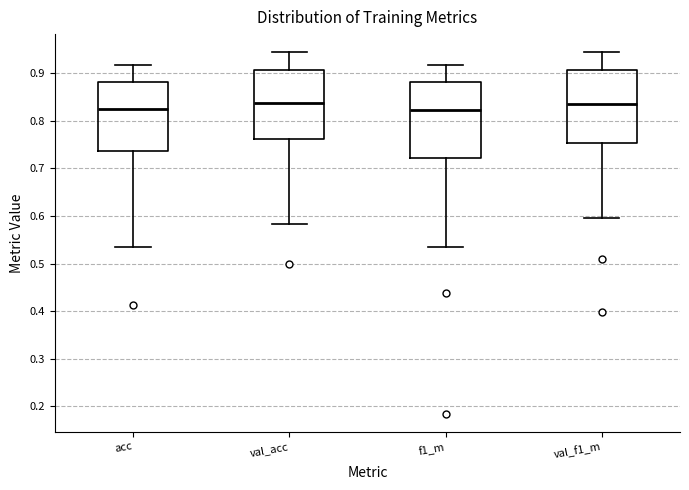

Reading left to right, transcribe this box plot: for each box, give where its median line is, the range the box spans, and where its two whiskers end, as read against the y-axis. The values are not printed on the chart, so give them approximately, as read against the axis.

acc: median 0.82, box 0.74 to 0.88, whiskers 0.53 to 0.92
val_acc: median 0.84, box 0.76 to 0.91, whiskers 0.58 to 0.94
f1_m: median 0.82, box 0.72 to 0.88, whiskers 0.54 to 0.92
val_f1_m: median 0.83, box 0.75 to 0.91, whiskers 0.59 to 0.94